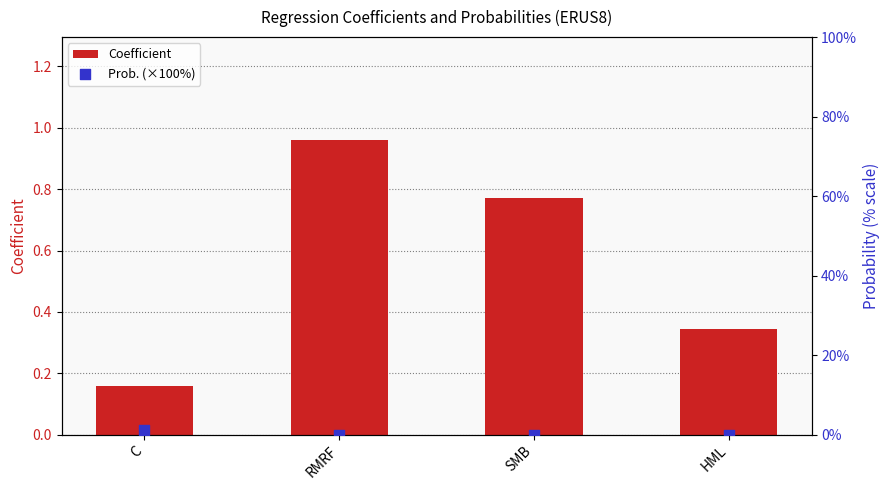

Which series has the widest spread of Y values?

Prob. (×100%)